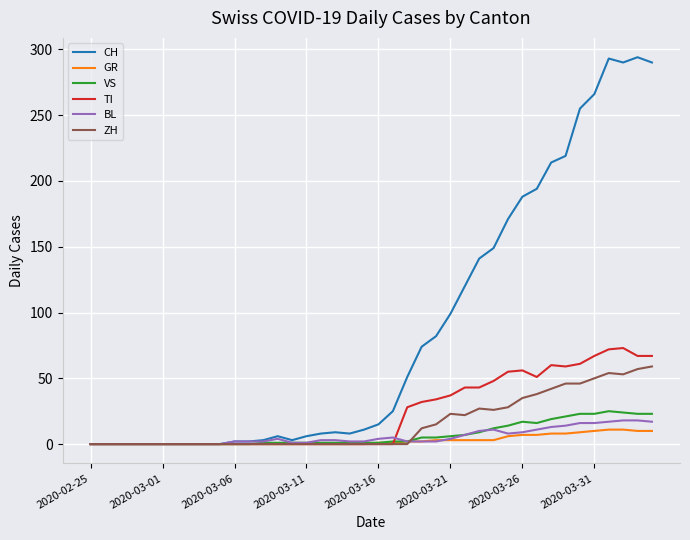

Which series has the largest total across all categories?

CH